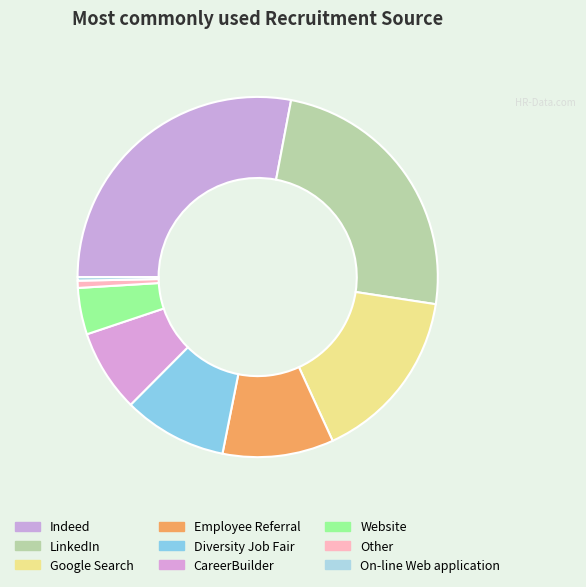

Does any single category account for the majority?

No